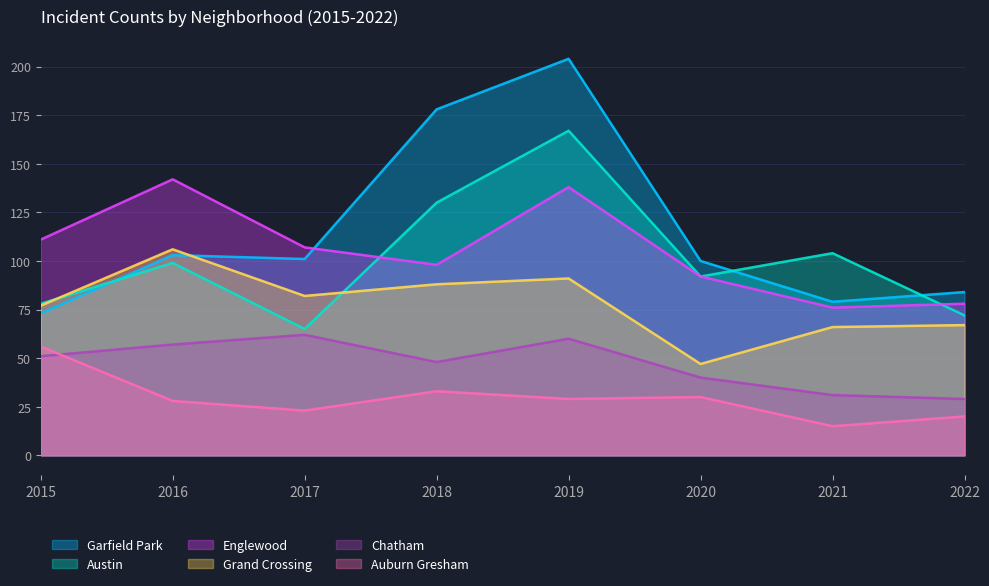

At how many categories does at least one series exceed 20?

8